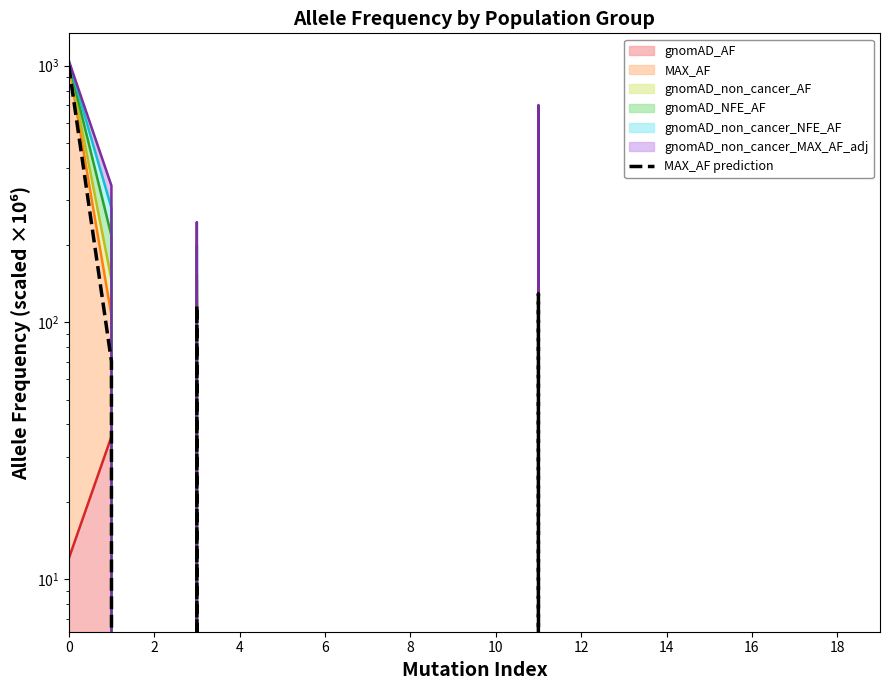

What is the label of the 13th point from the right?

14